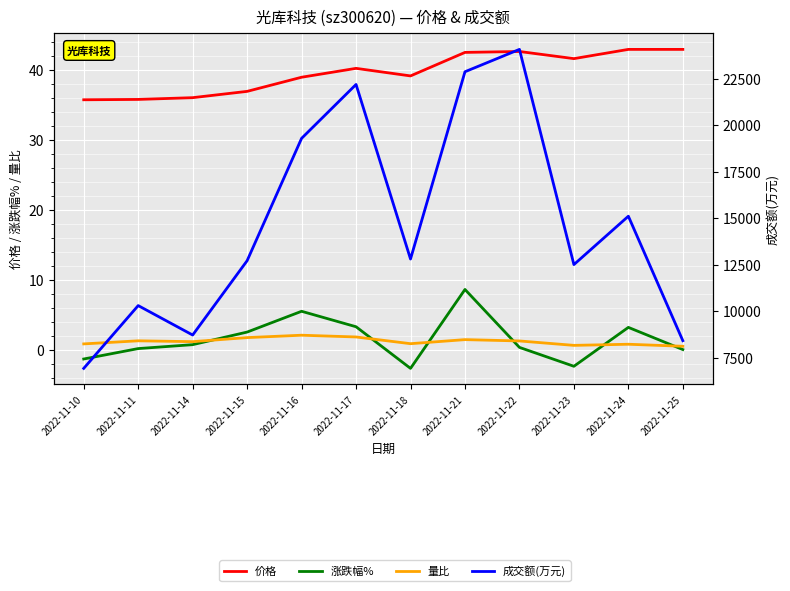

What are all the series names shown in the legend?

价格, 涨跌幅%, 量比, 成交额(万元)